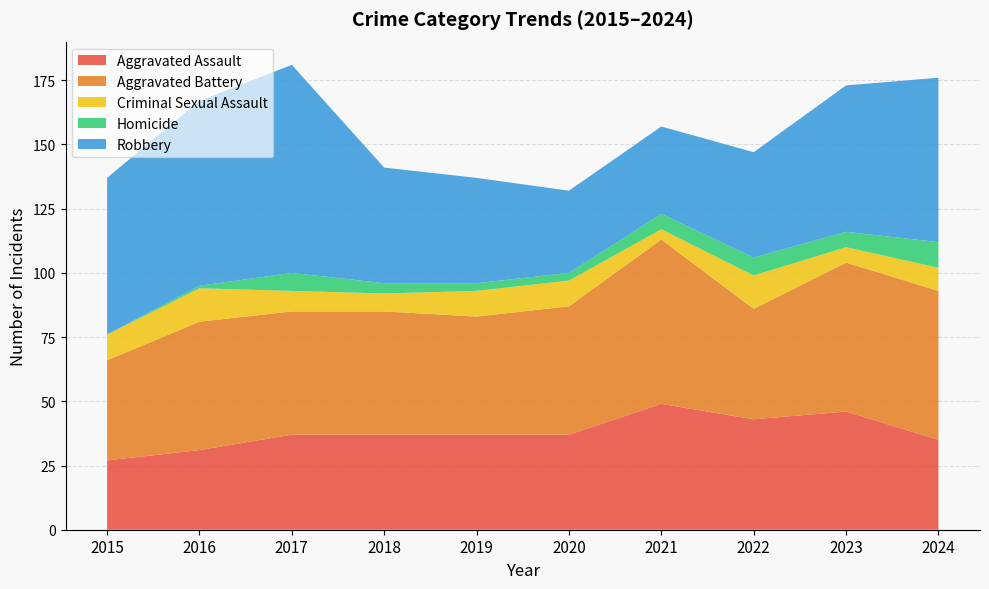

Reading right to left, list all the values displayed in this chart.

Aggravated Assault: 2024=35	2023=46	2022=43	2021=49	2020=37	2019=37	2018=37	2017=37	2016=31	2015=27
Aggravated Battery: 2024=58	2023=58	2022=43	2021=64	2020=50	2019=46	2018=48	2017=48	2016=50	2015=39
Criminal Sexual Assault: 2024=9	2023=6	2022=13	2021=4	2020=10	2019=10	2018=7	2017=8	2016=13	2015=10
Homicide: 2024=10	2023=6	2022=7	2021=6	2020=3	2019=3	2018=4	2017=7	2016=1	2015=0
Robbery: 2024=64	2023=57	2022=41	2021=34	2020=32	2019=41	2018=45	2017=81	2016=72	2015=61